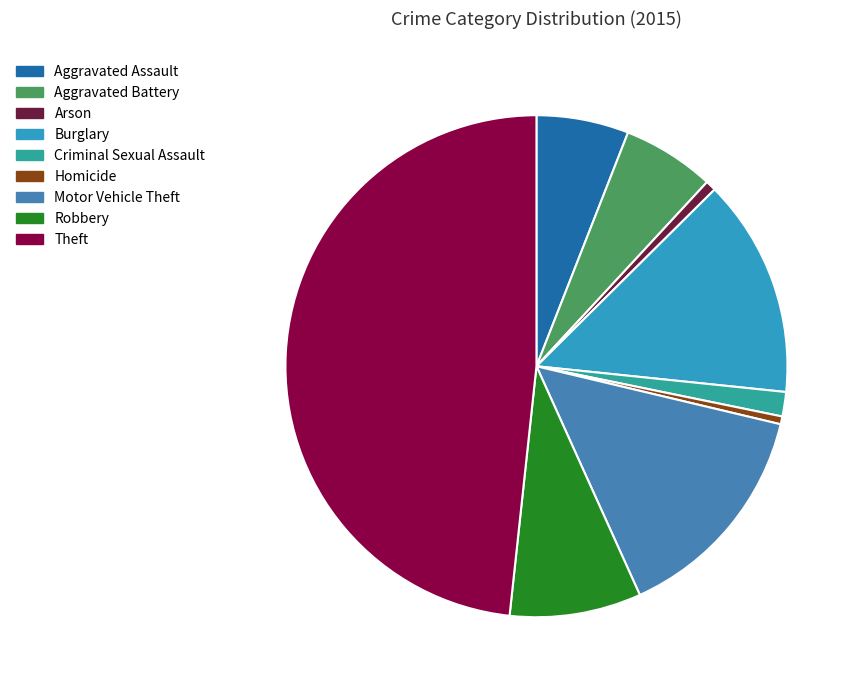

Does Burglary account for over 50% of the chart?

No